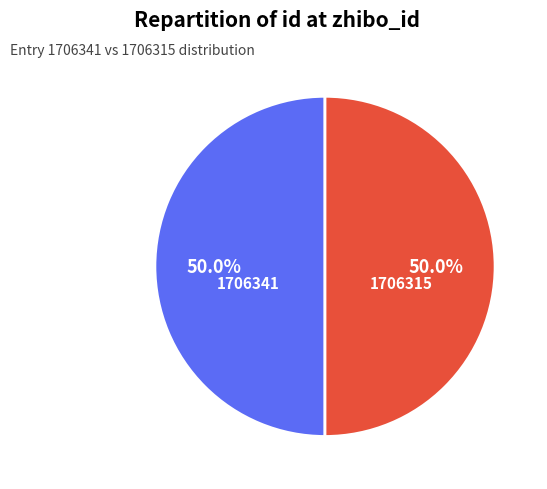

What portion of the pie excludes 1706341?

50.0%